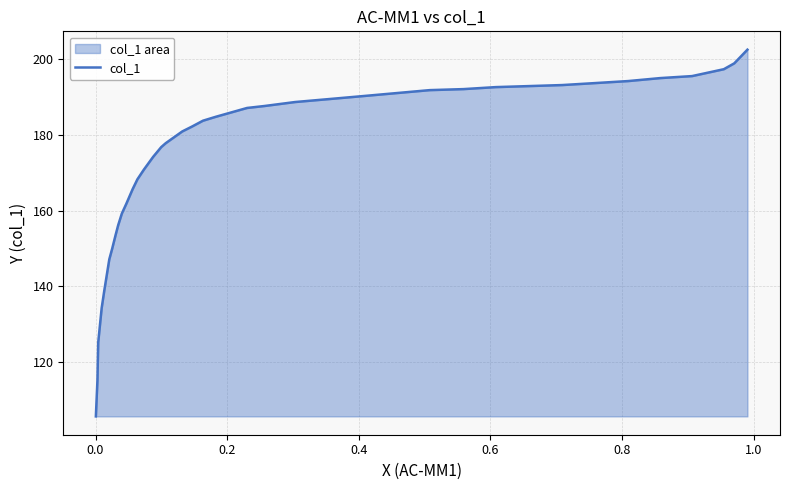

What is the difference between the maximum and minimum values?

96.9